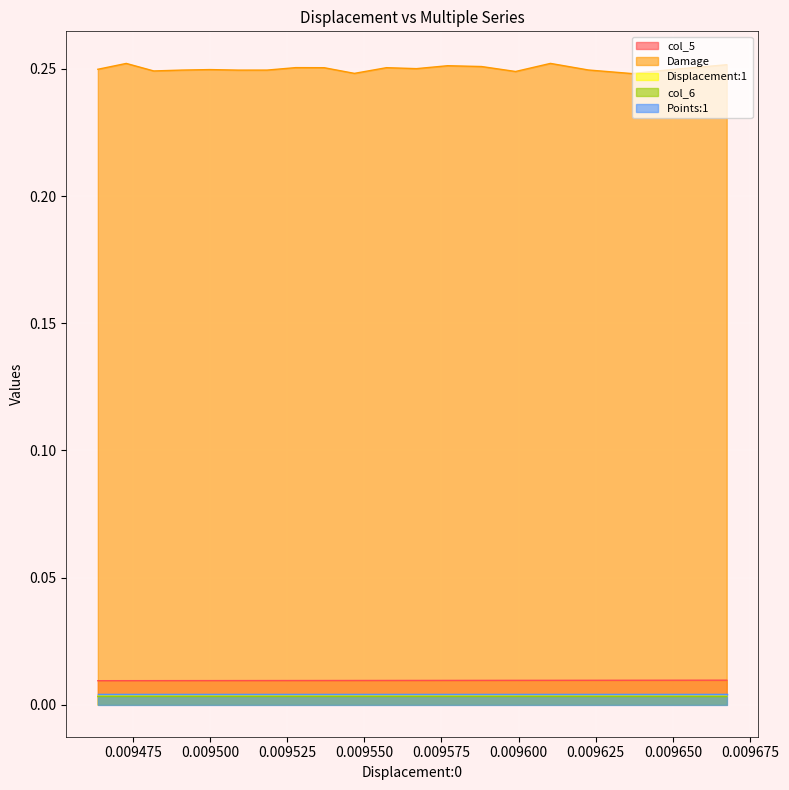

Which series has the largest total across all categories?

Damage